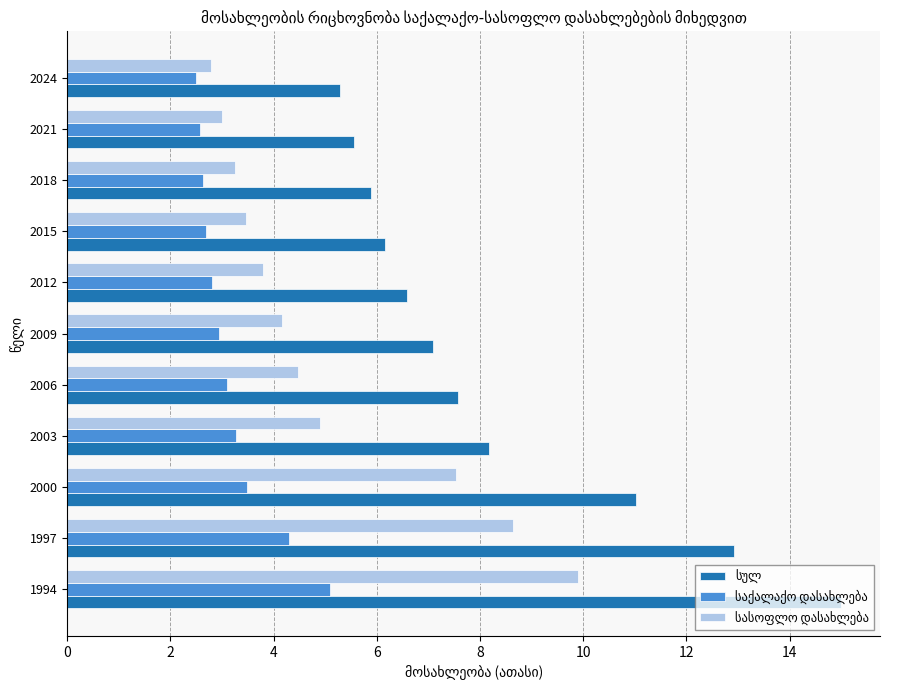

How many categories are shown in the chart?

11